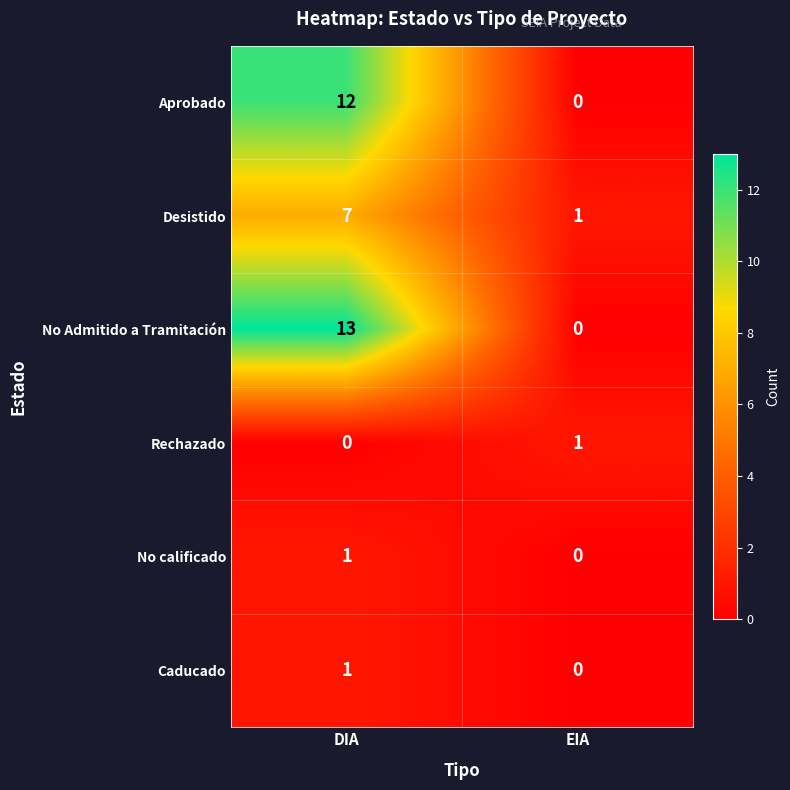

What is the difference between the maximum and minimum values in the Desistido series?

6